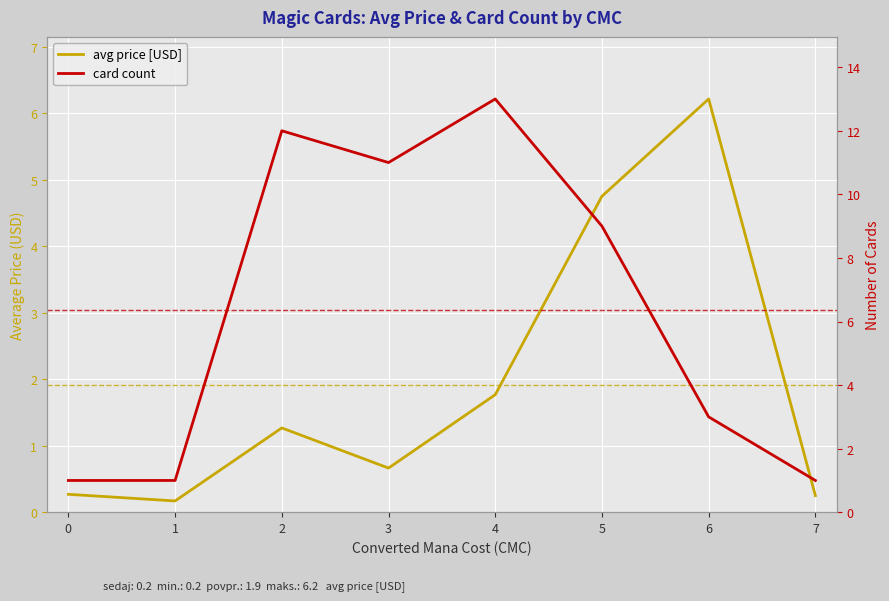

Is it true that card count equals 13.0 at 4?

True